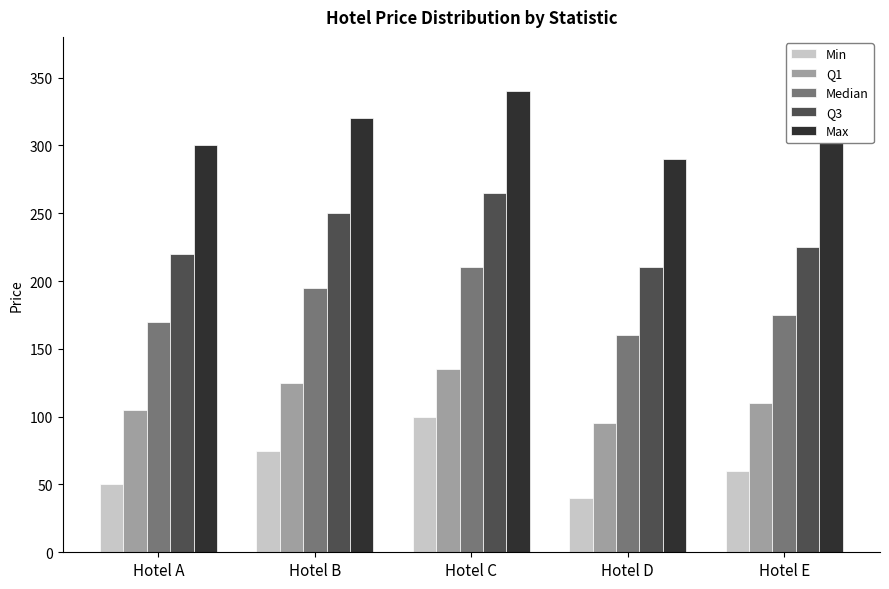

What are all the series names shown in the legend?

Min, Q1, Median, Q3, Max